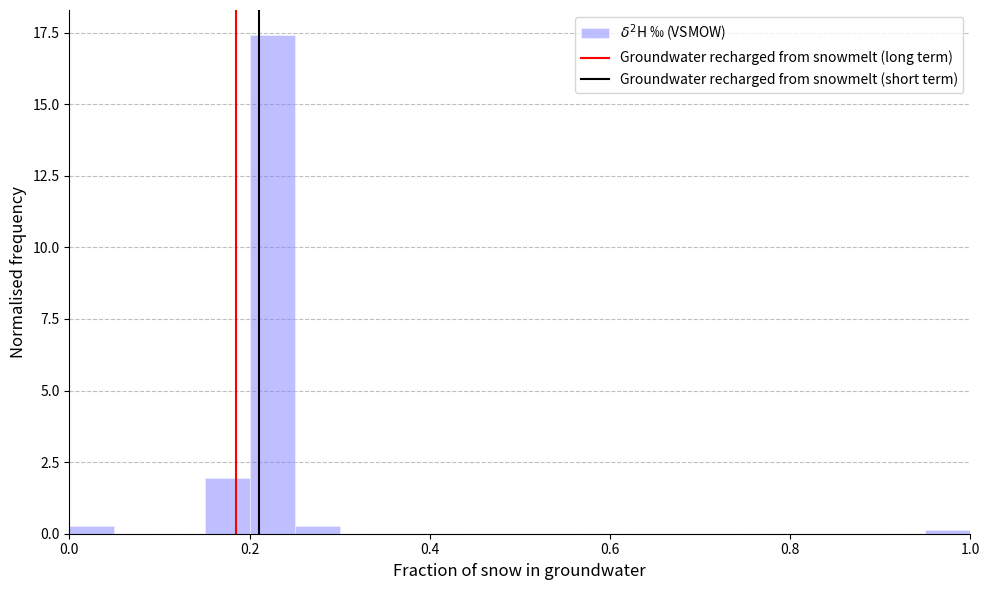

Read against the x-axis, roughly where is the centre of the tallest bar?

0.22